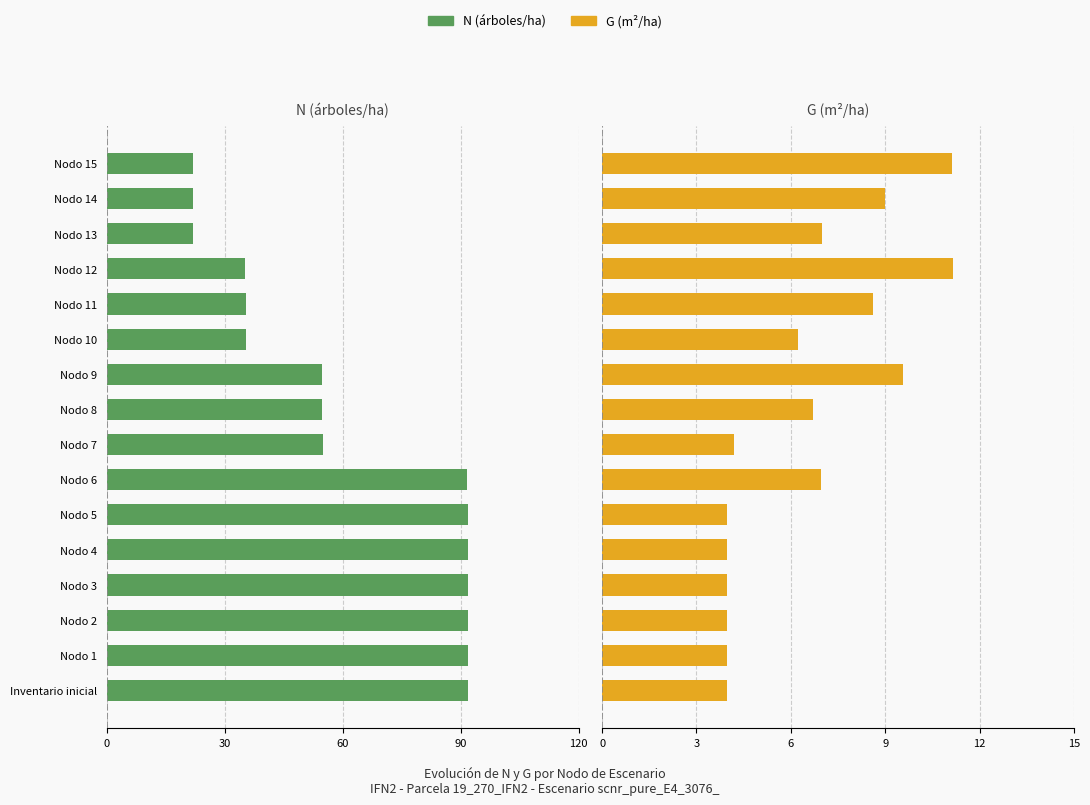

What is the difference between the highest and lowest values at Nodo 2?

95.9